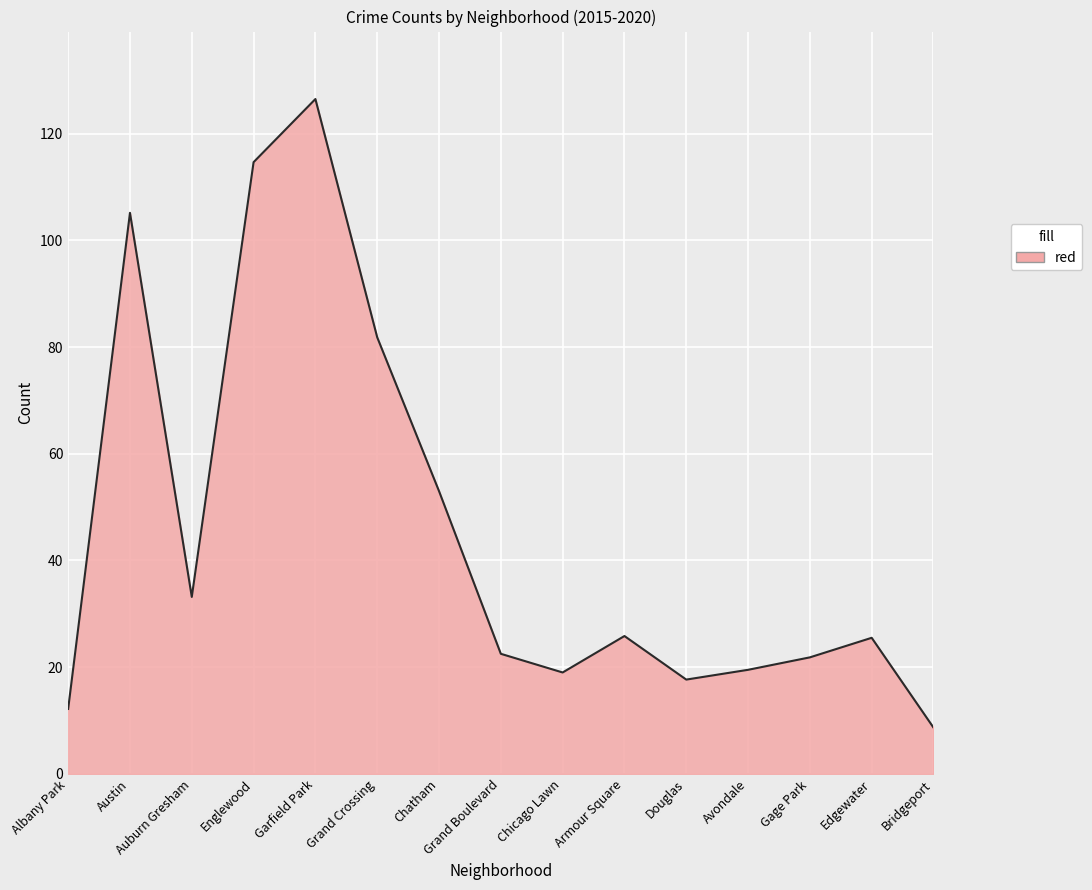

What is the difference between the maximum and minimum values?

117.8